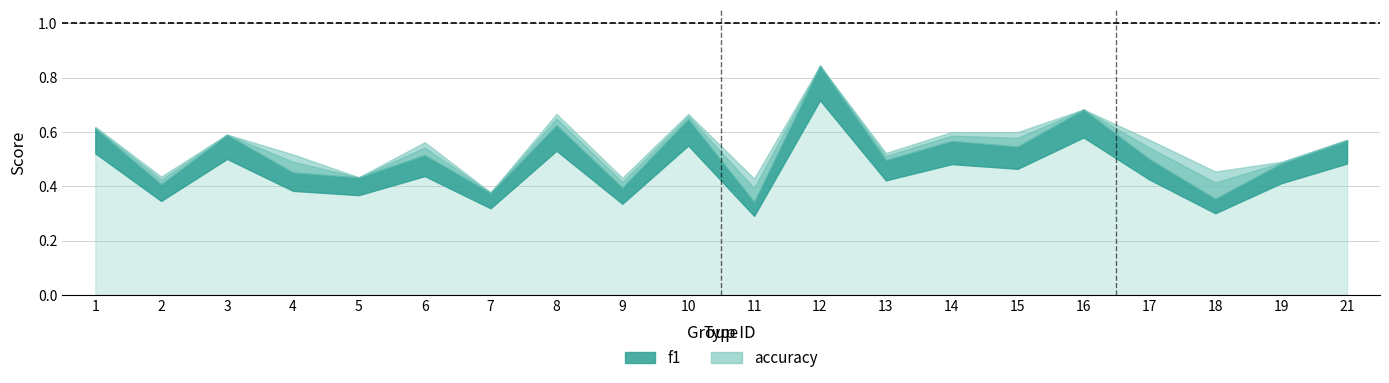

The value of accuracy at 14 is 0.6. True or false?

True